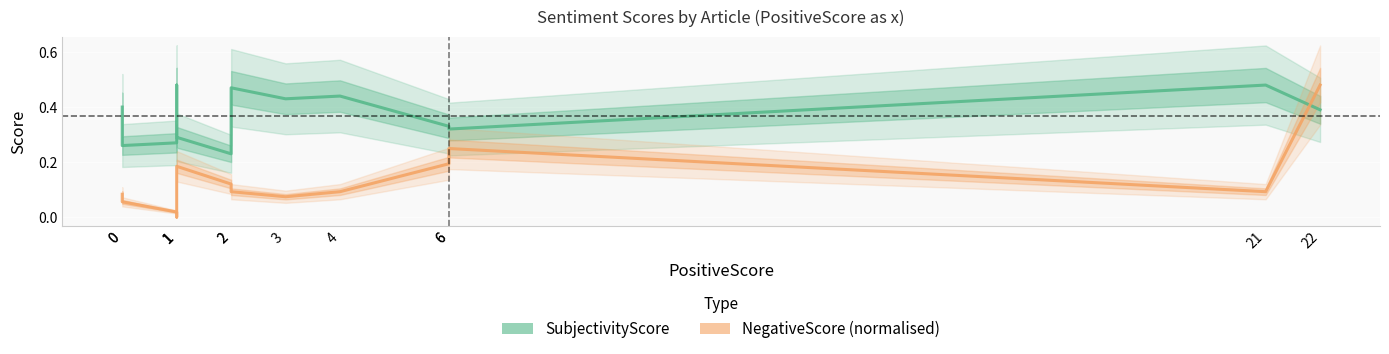

Is the value of NegativeScore (normalised) at 0 greater than the value of SubjectivityScore at 6?

No